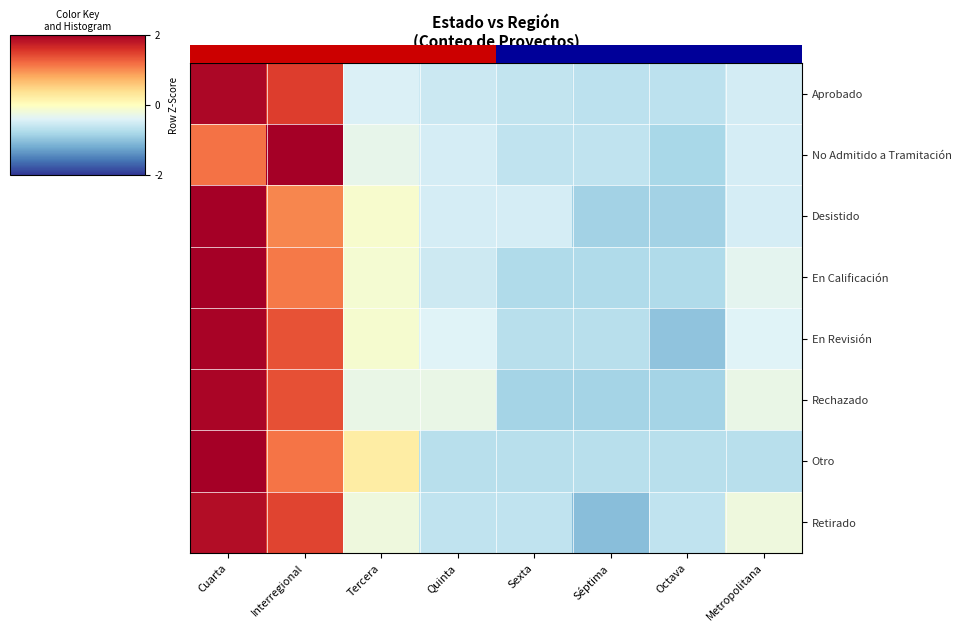

Which category has the lowest value in the En Calificación series?

Sexta